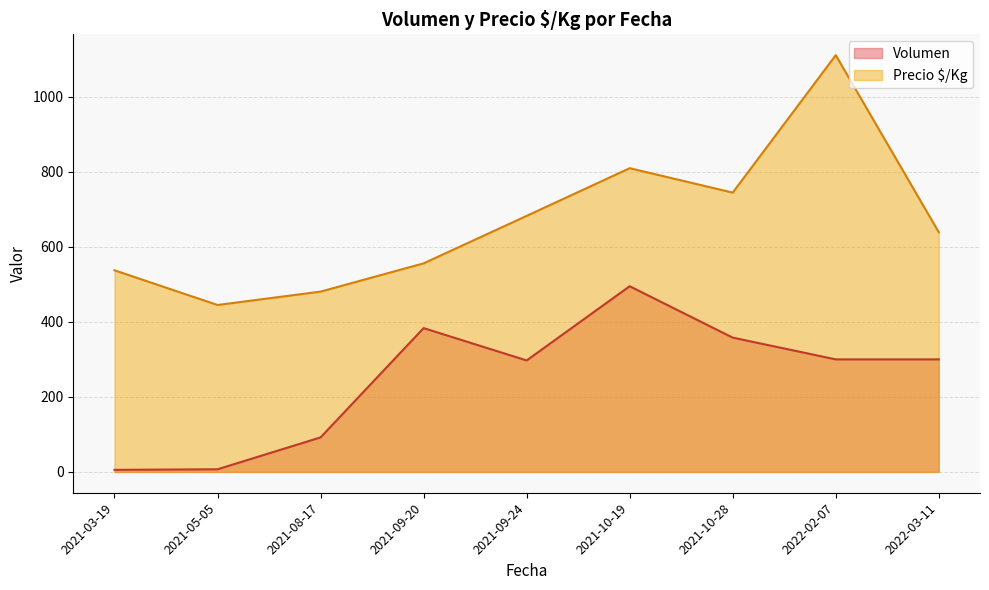

True or false: Volumen and Precio $/Kg intersect in this chart.

False